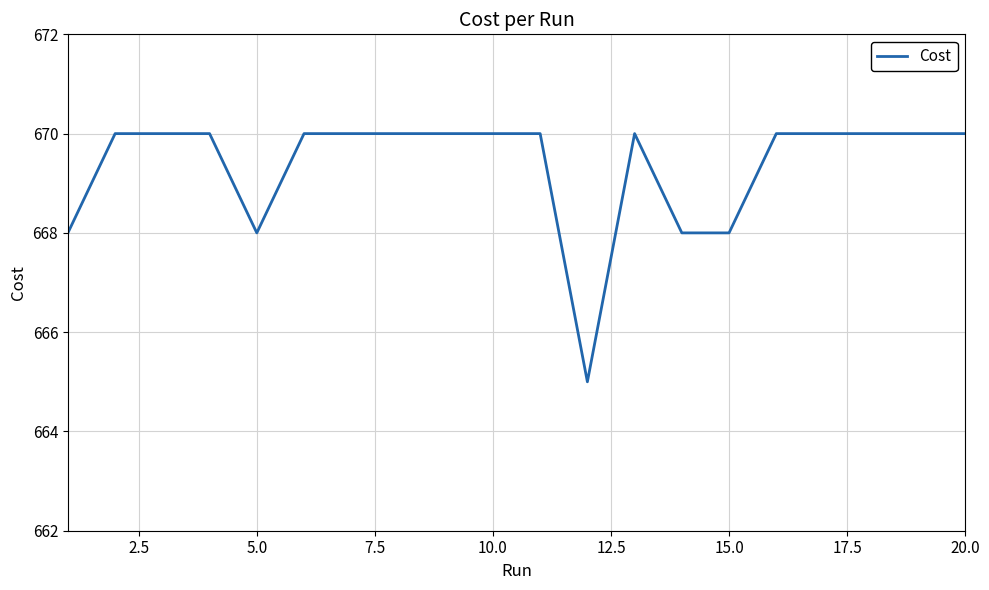

What is the greatest value displayed?

670.0